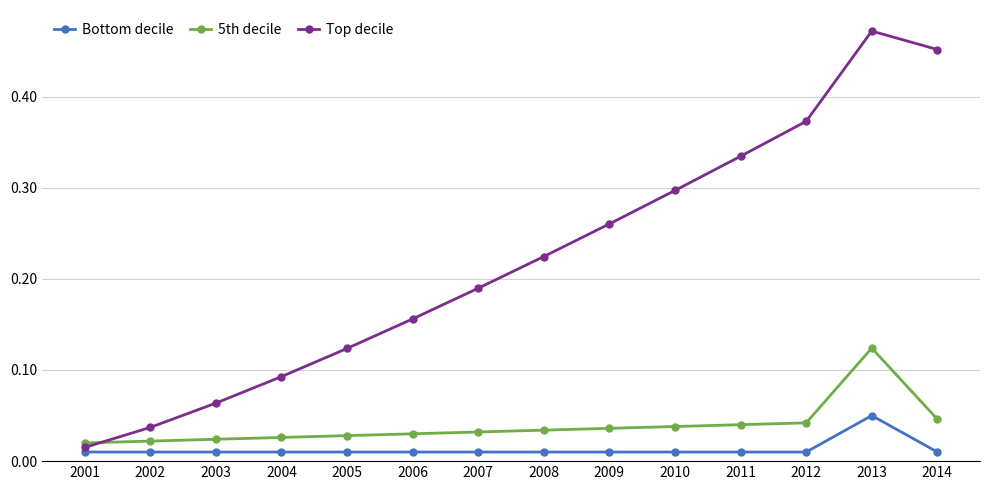

Rank the series at 2004 from lowest to highest value.

Bottom decile, 5th decile, Top decile